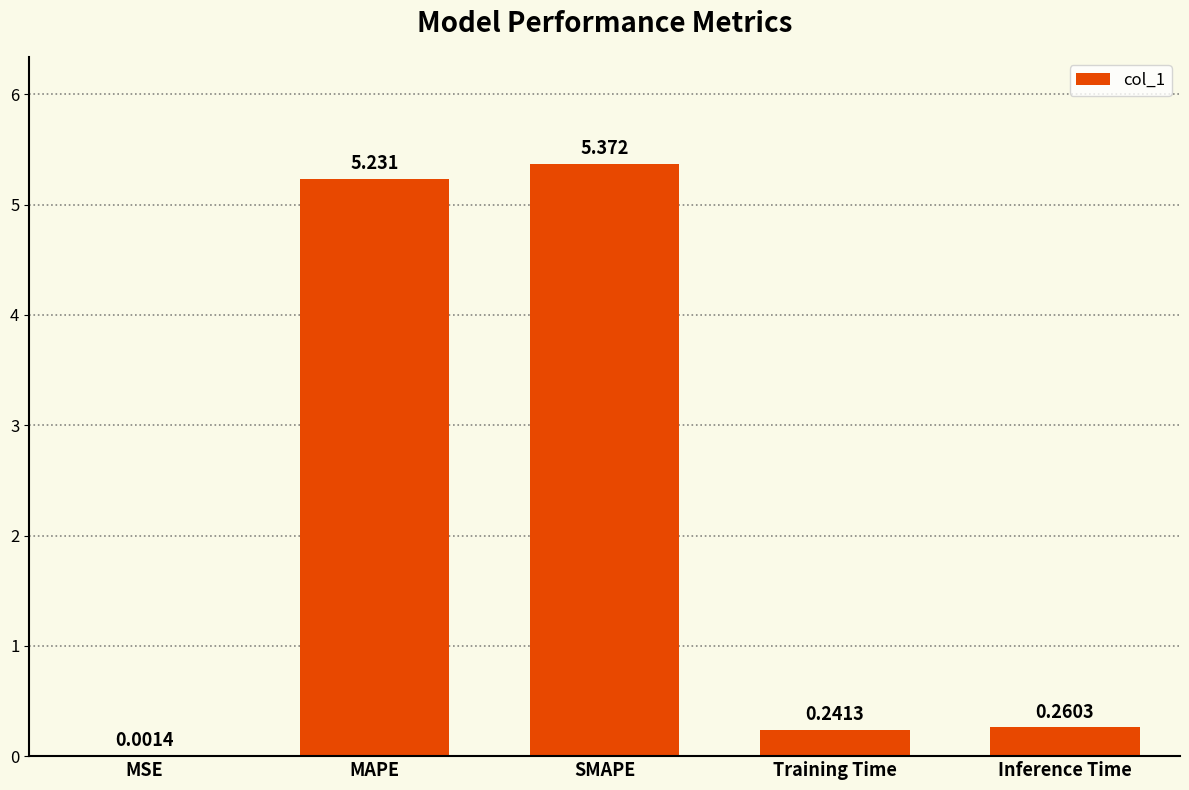

Which category has the highest value across all series?

SMAPE